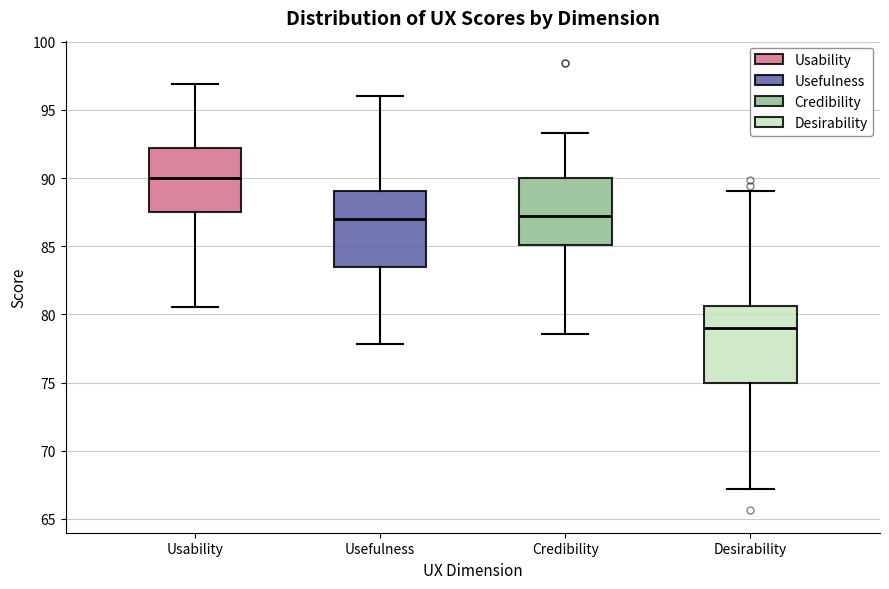

Reading left to right, read every box against the y-axis: the position of its median line, the range the box covers, and the ends of its whiskers. The values are not printed on the chart, so give them approximately, as read against the axis.

Usability: median 90.0, box 87.5 to 92.0, whiskers 80.5 to 97.0
Usefulness: median 87.0, box 83.5 to 89.0, whiskers 78.0 to 96.0
Credibility: median 87.0, box 85.0 to 90.0, whiskers 78.5 to 93.5
Desirability: median 79.0, box 75.0 to 80.5, whiskers 67.0 to 89.0